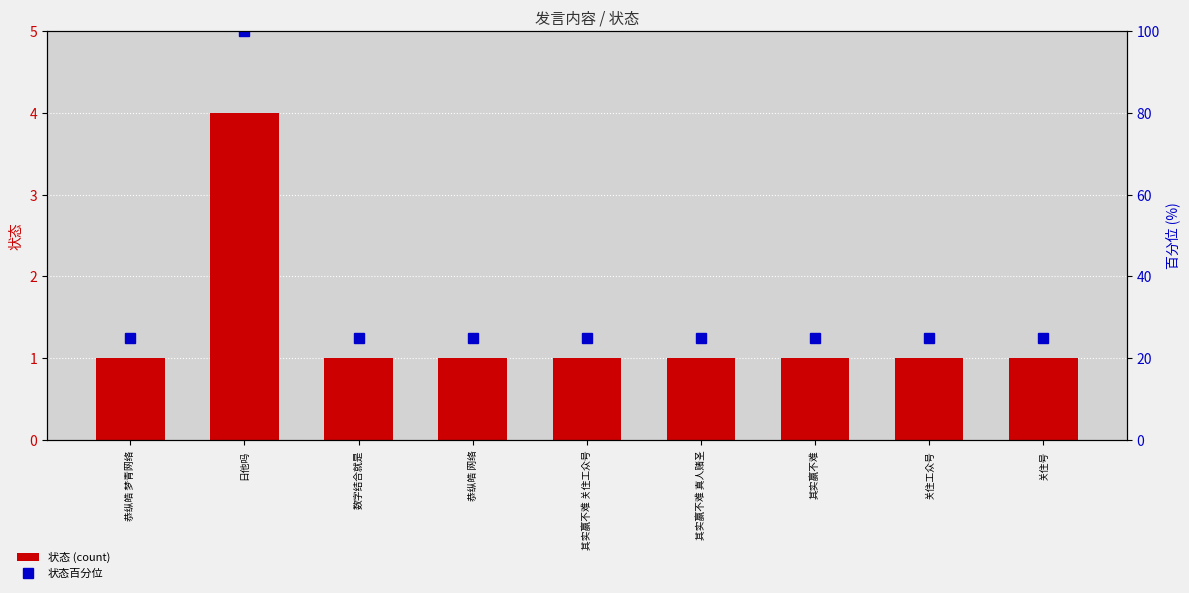

What is the difference between the maximum and minimum values in the 状态百分位 series?

75